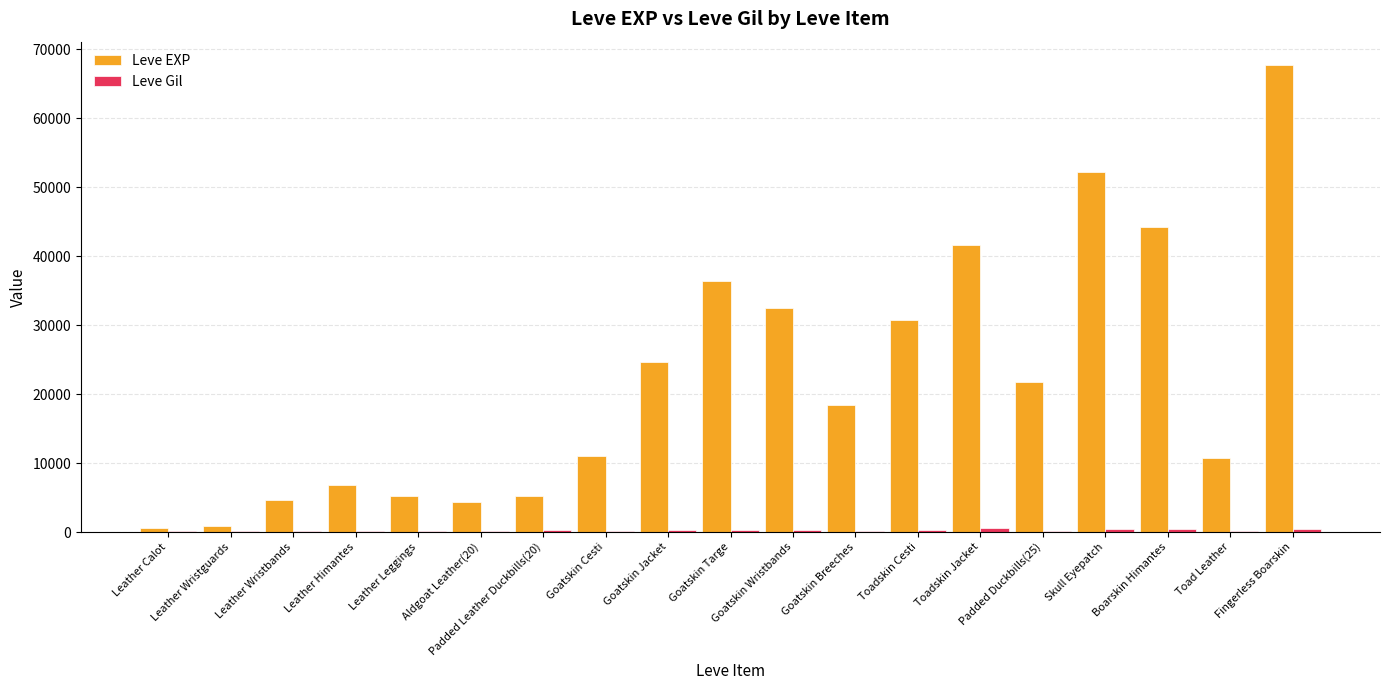

What is the maximum value for Leve EXP?

67730